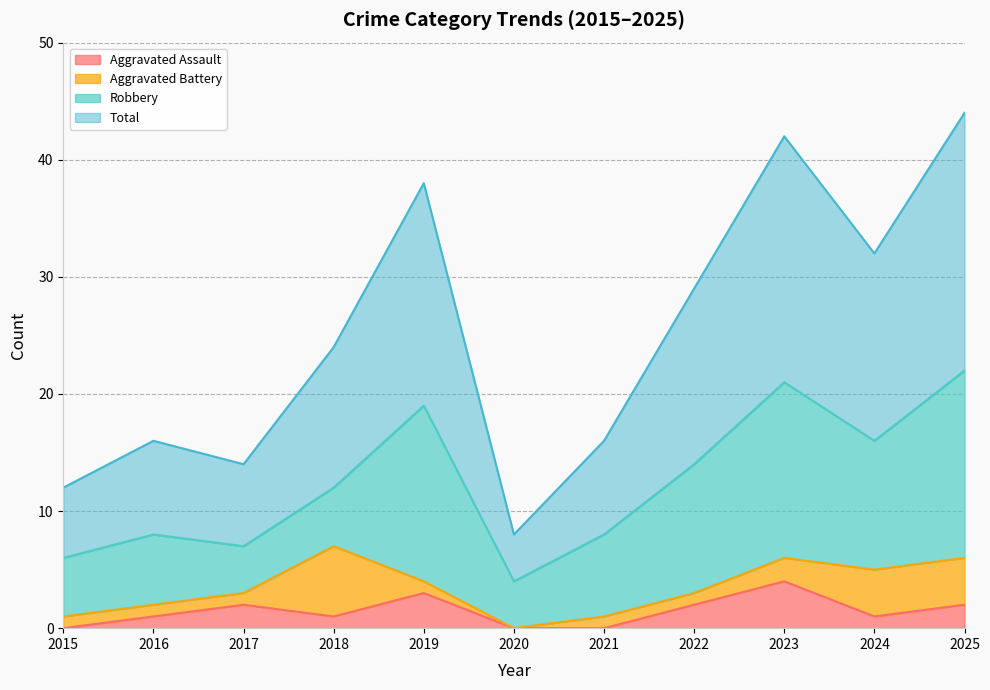

Is it true that Aggravated Assault equals 0 at 2020?

True